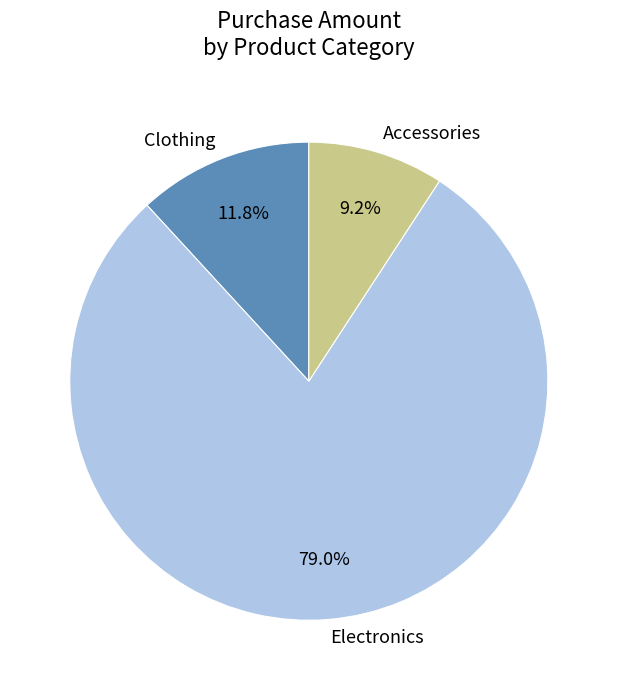

What percentage is the Electronics slice, to the nearest percent?

79%